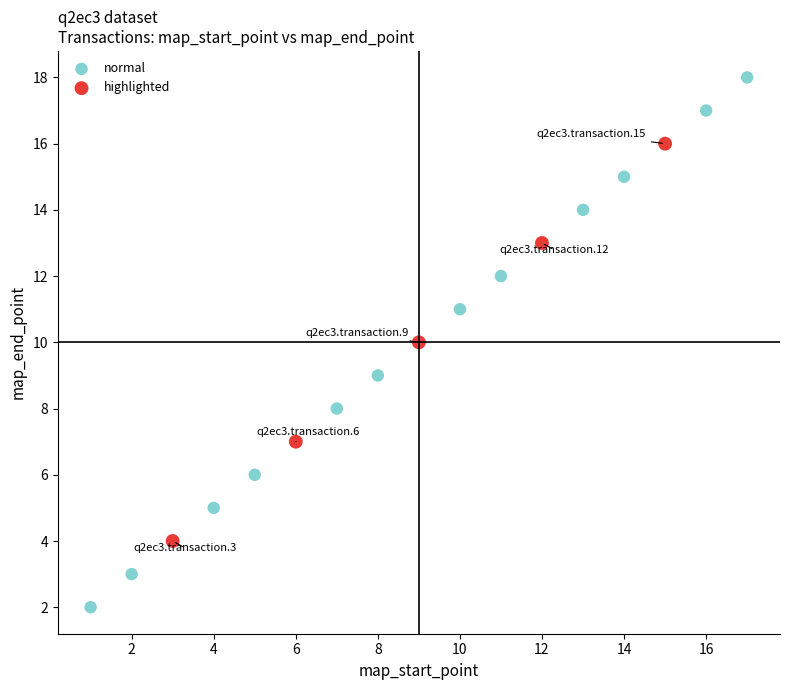

Which series contains the highest Y value?

normal